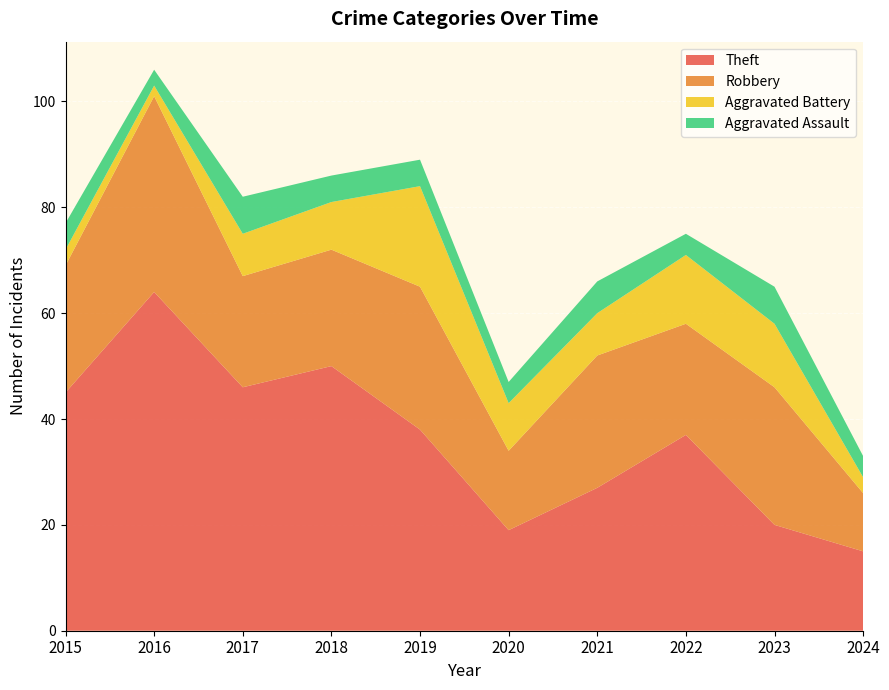

Reading left to right, extract all data points from this chart.

Theft: 2015=45	2016=64	2017=46	2018=50	2019=38	2020=19	2021=27	2022=37	2023=20	2024=15
Robbery: 2015=24	2016=37	2017=21	2018=22	2019=27	2020=15	2021=25	2022=21	2023=26	2024=11
Aggravated Battery: 2015=3	2016=2	2017=8	2018=9	2019=19	2020=9	2021=8	2022=13	2023=12	2024=3
Aggravated Assault: 2015=5	2016=3	2017=7	2018=5	2019=5	2020=4	2021=6	2022=4	2023=7	2024=4